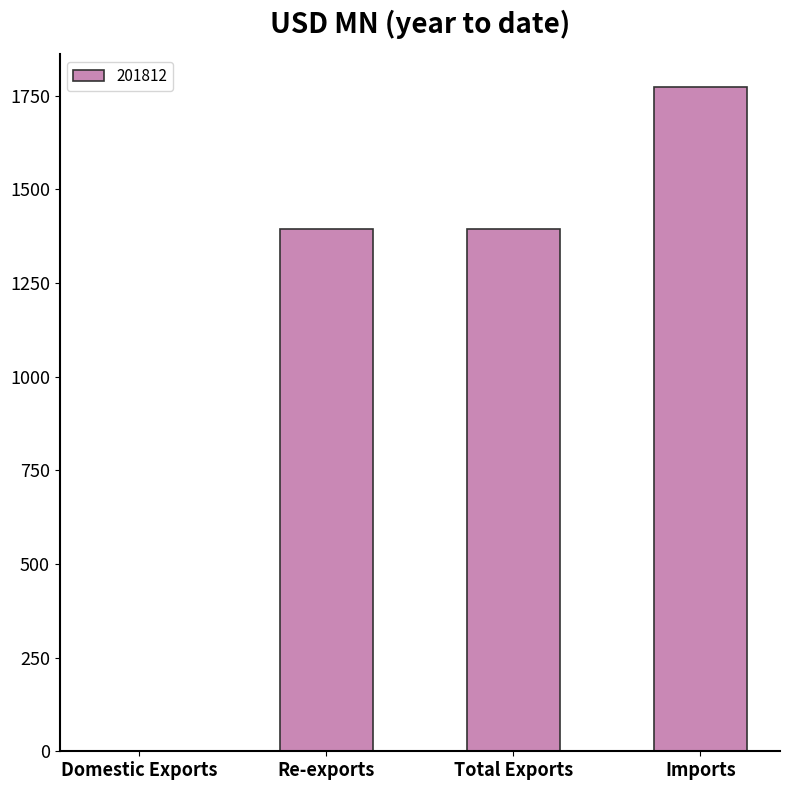

The chart shows a value of 2452.3 at Re-exports. True or false?

False